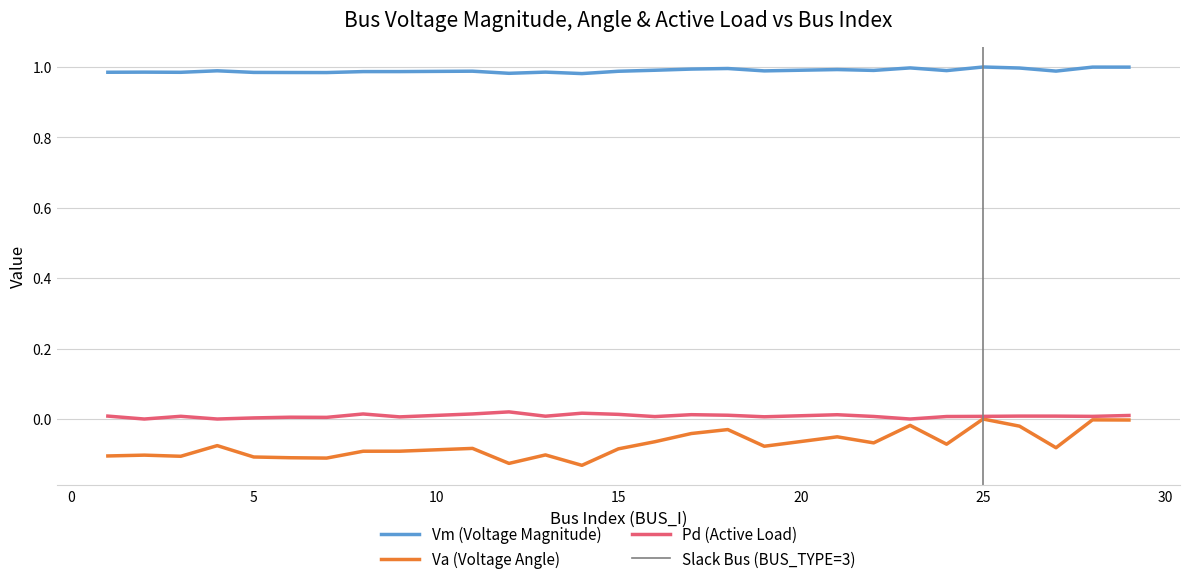

Does the chart have visible grid lines?

Yes